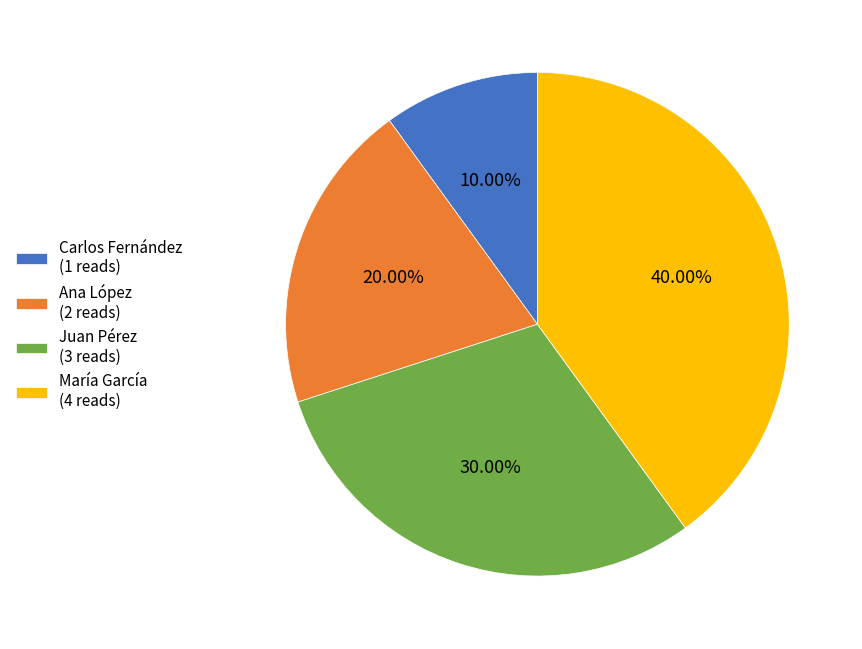

What percentage is the Carlos Fernández slice, to the nearest percent?

10%